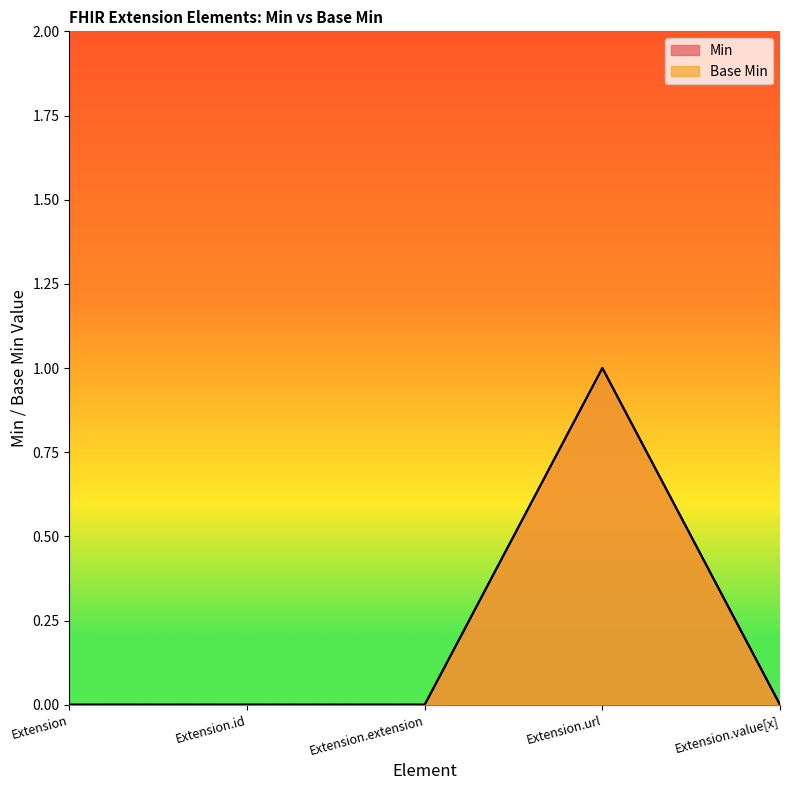

At which label is Min closest to 0?

Extension